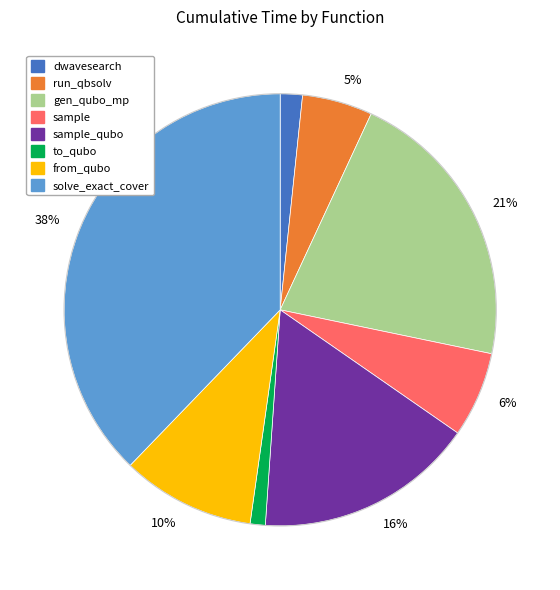

To the nearest percent, what is the difference between the largest and smallest slice percentages?

37%